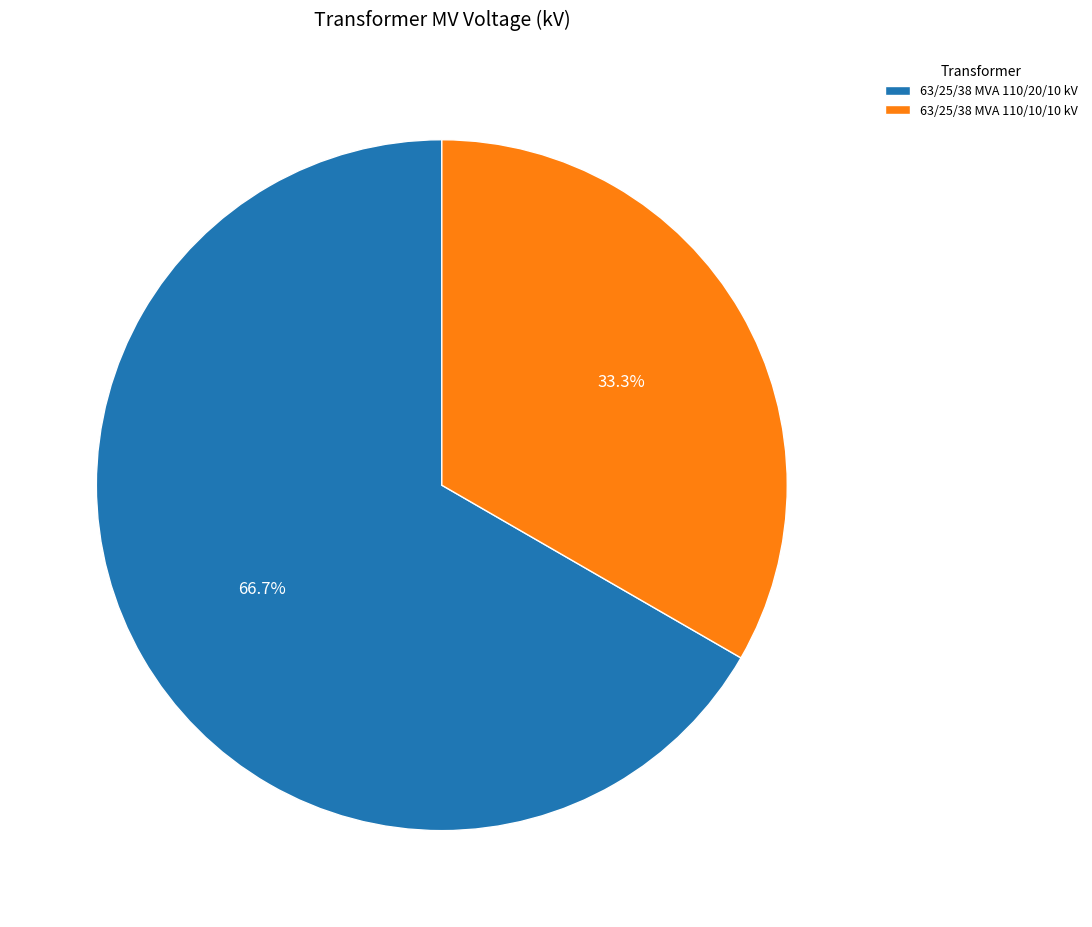

How much of the chart is everything except 63/25/38 MVA 110/20/10 kV?

33.3%